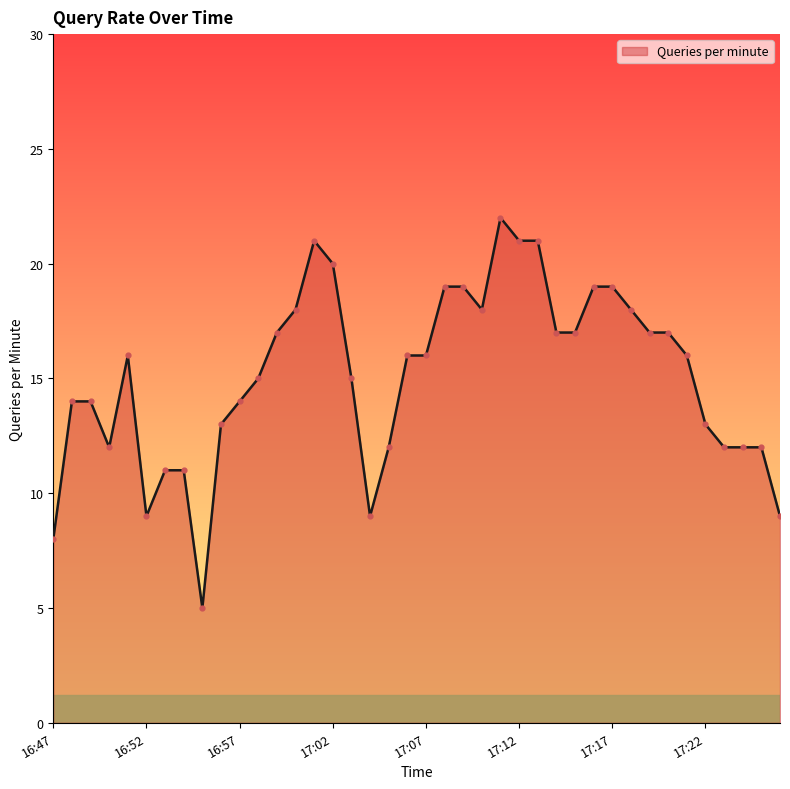

What is the difference between the maximum and minimum values?

17